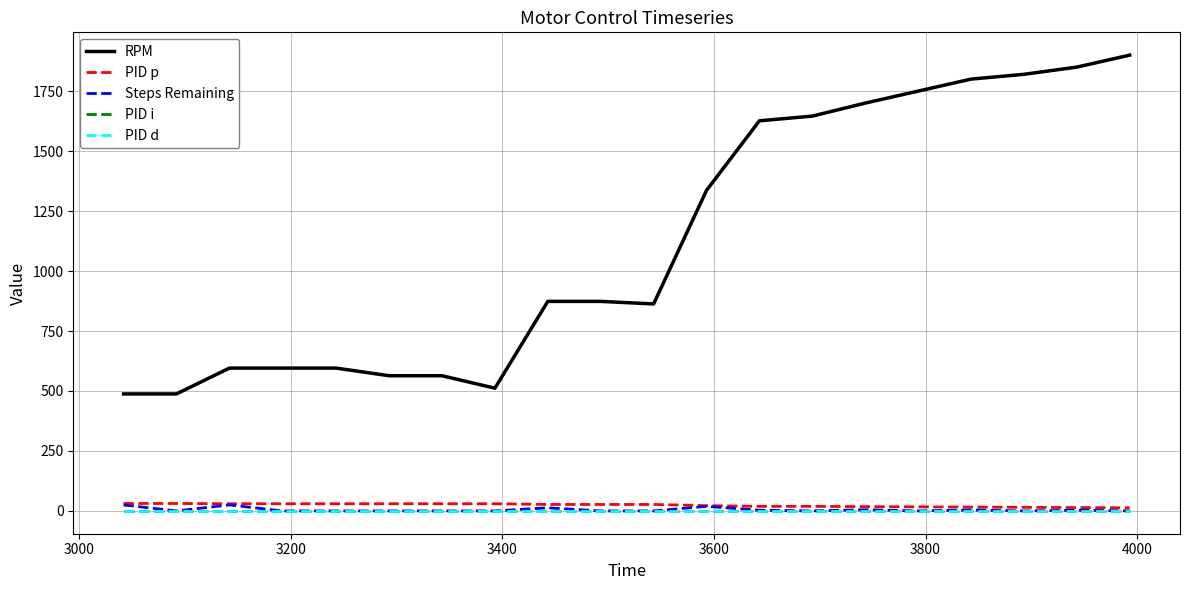

Is this an area chart (filled region under the line)?

No